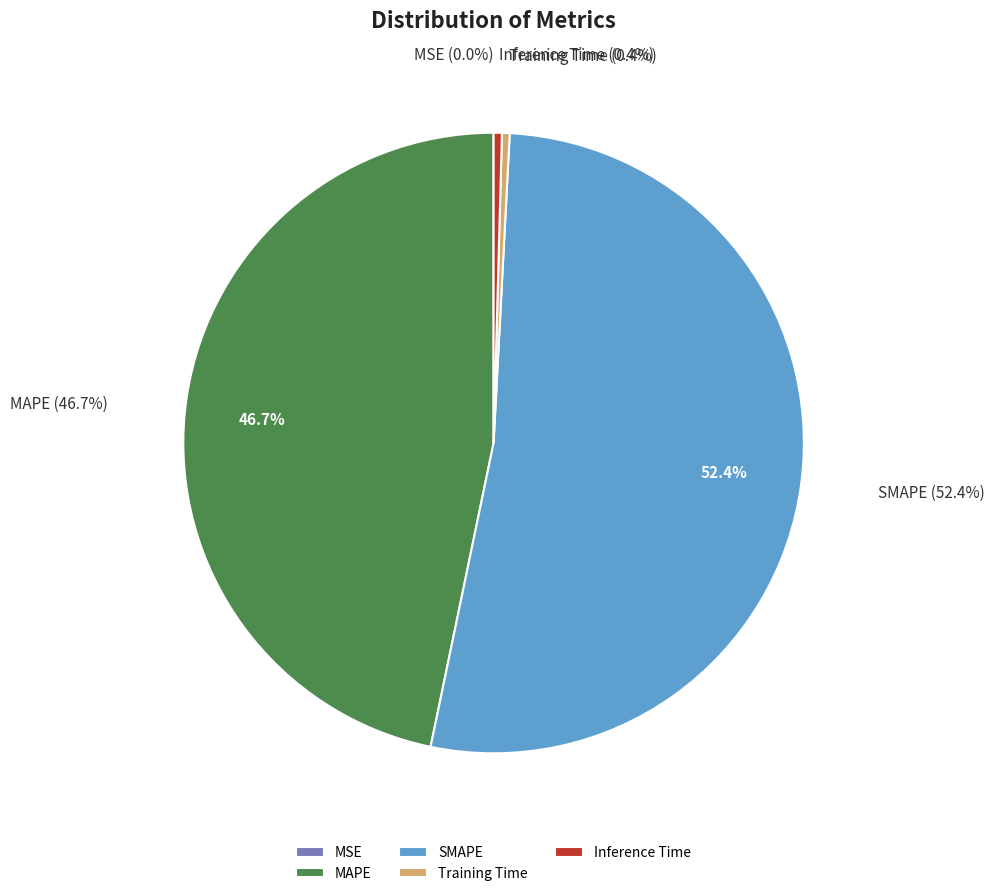

What is the majority slice?

SMAPE